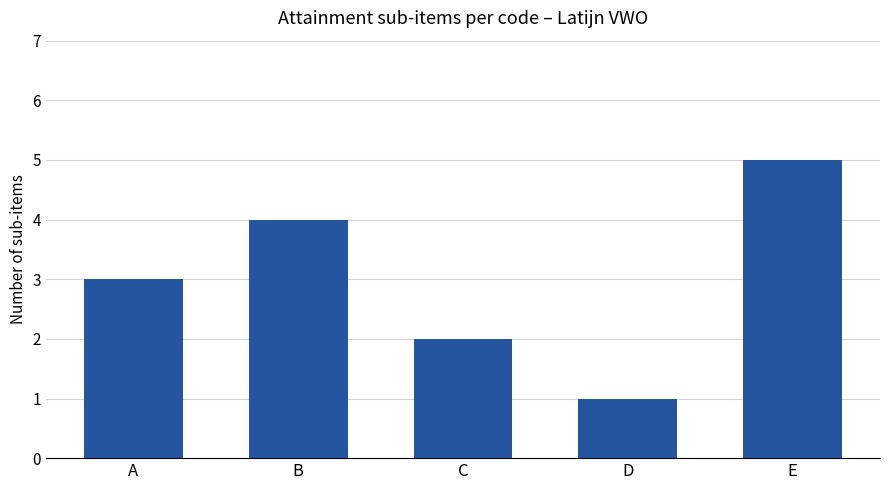

True or false: the data shows 3 at C.

False